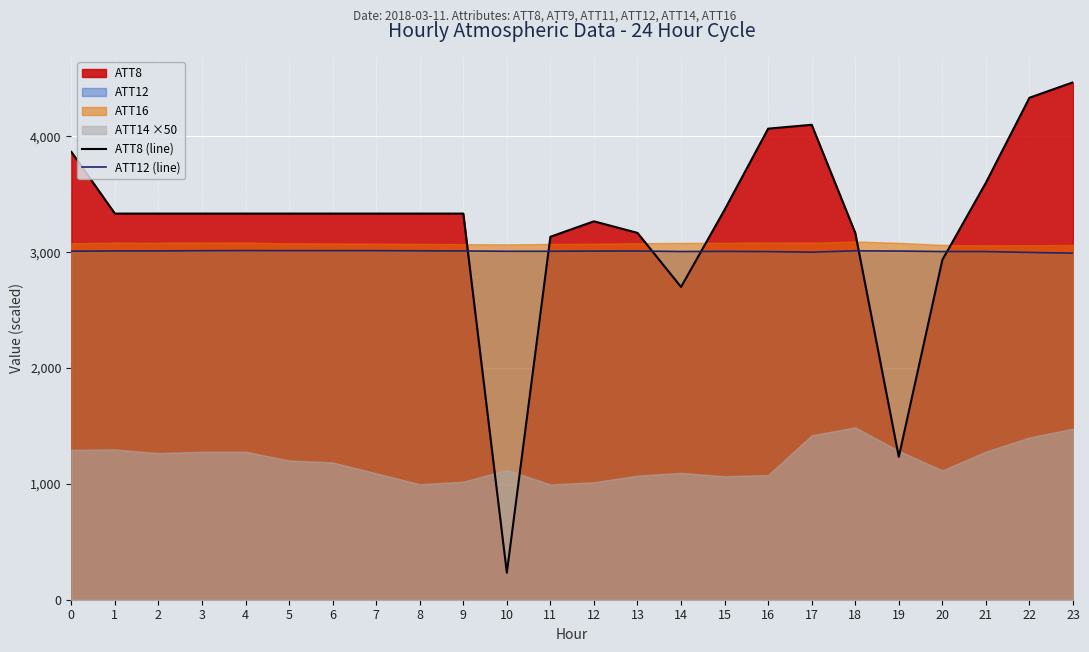

The value of ATT8 (line) at 17 is 4100.0. True or false?

True